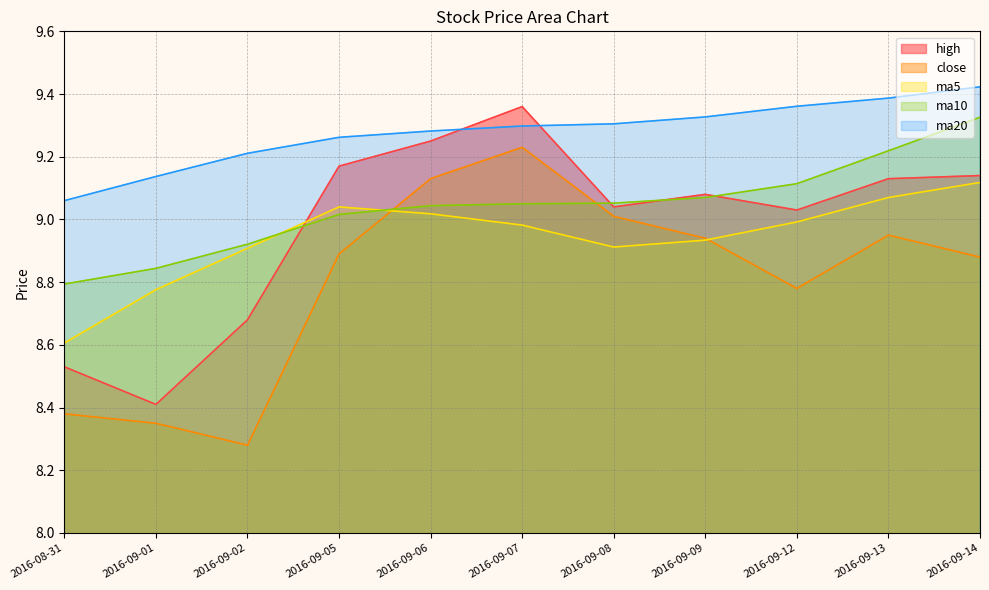

Reading left to right, what are all the values shown in this chart?

high: 2016-08-31=8.5	2016-09-01=8.4	2016-09-02=8.7	2016-09-05=9.2	2016-09-06=9.2	2016-09-07=9.4	2016-09-08=9.0	2016-09-09=9.1	2016-09-12=9.0	2016-09-13=9.1	2016-09-14=9.1
close: 2016-08-31=8.4	2016-09-01=8.3	2016-09-02=8.3	2016-09-05=8.9	2016-09-06=9.1	2016-09-07=9.2	2016-09-08=9.0	2016-09-09=8.9	2016-09-12=8.8	2016-09-13=8.9	2016-09-14=8.9
ma5: 2016-08-31=8.6	2016-09-01=8.8	2016-09-02=8.9	2016-09-05=9.0	2016-09-06=9.0	2016-09-07=9.0	2016-09-08=8.9	2016-09-09=8.9	2016-09-12=9.0	2016-09-13=9.1	2016-09-14=9.1
ma10: 2016-08-31=8.8	2016-09-01=8.8	2016-09-02=8.9	2016-09-05=9.0	2016-09-06=9.0	2016-09-07=9.1	2016-09-08=9.1	2016-09-09=9.1	2016-09-12=9.1	2016-09-13=9.2	2016-09-14=9.3
ma20: 2016-08-31=9.1	2016-09-01=9.1	2016-09-02=9.2	2016-09-05=9.3	2016-09-06=9.3	2016-09-07=9.3	2016-09-08=9.3	2016-09-09=9.3	2016-09-12=9.4	2016-09-13=9.4	2016-09-14=9.4